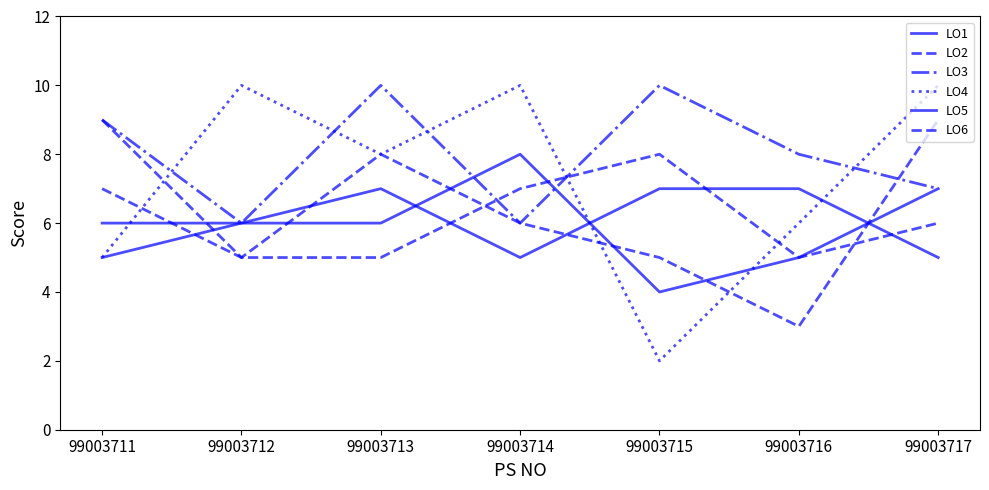

How many lines are shown in the chart?

6